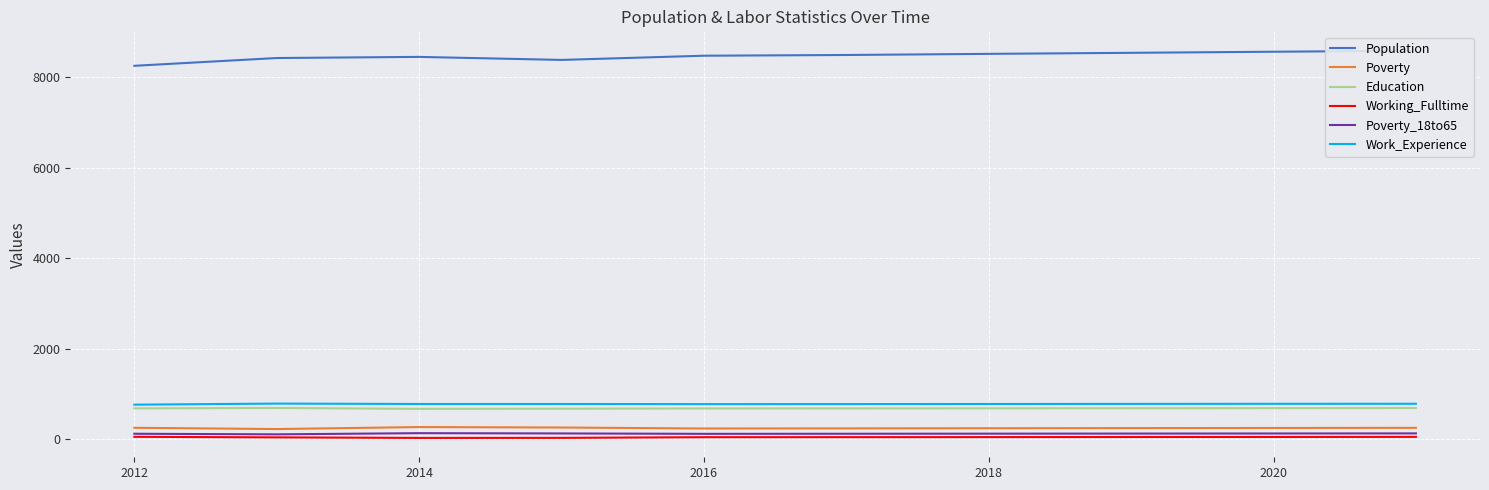

Is the value of Working_Fulltime at 2020 greater than the value of Education at 2018?

No